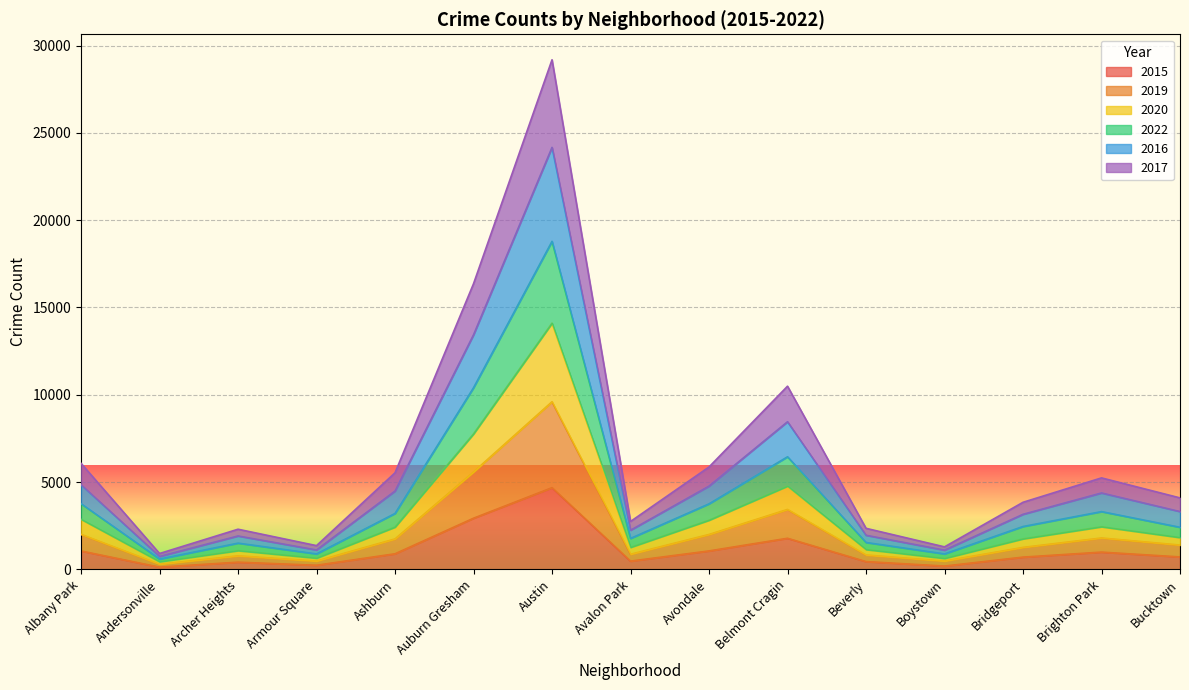

Is the value of 2022 at Boystown greater than the value of 2016 at Austin?

No